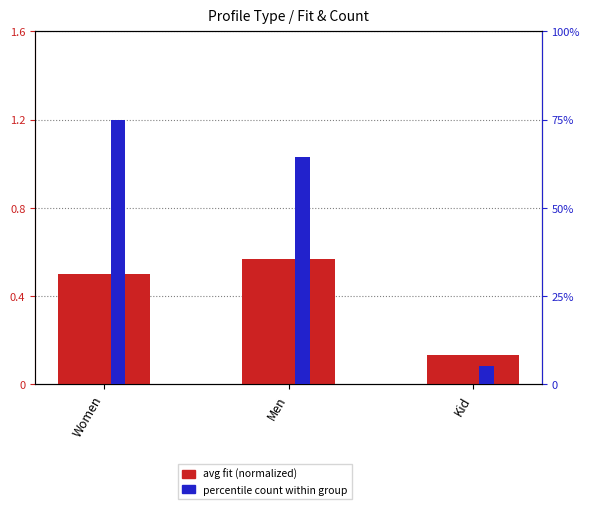

The avg fit (normalized) series shows 0.4 at Men. True or false?

False